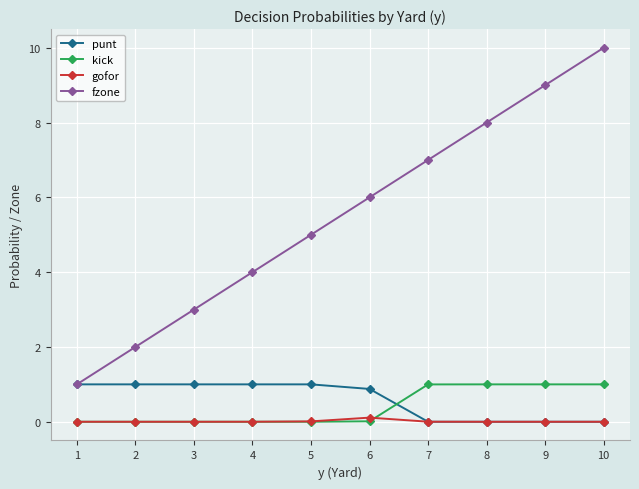

Which series changed the most between 3 and 6?

fzone